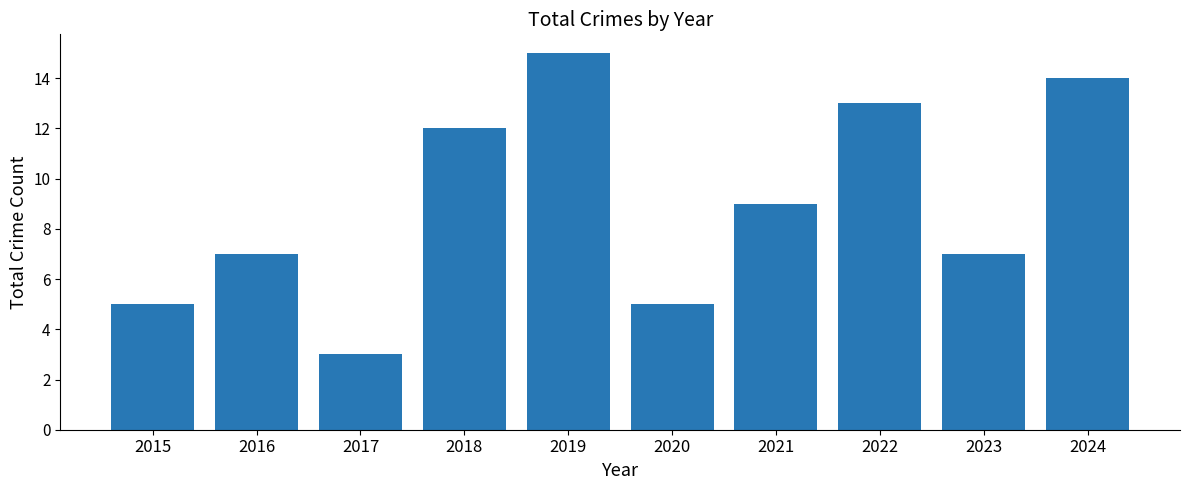

Reading left to right, extract all data points from this chart.

2015=5	2016=7	2017=3	2018=12	2019=15	2020=5	2021=9	2022=13	2023=7	2024=14